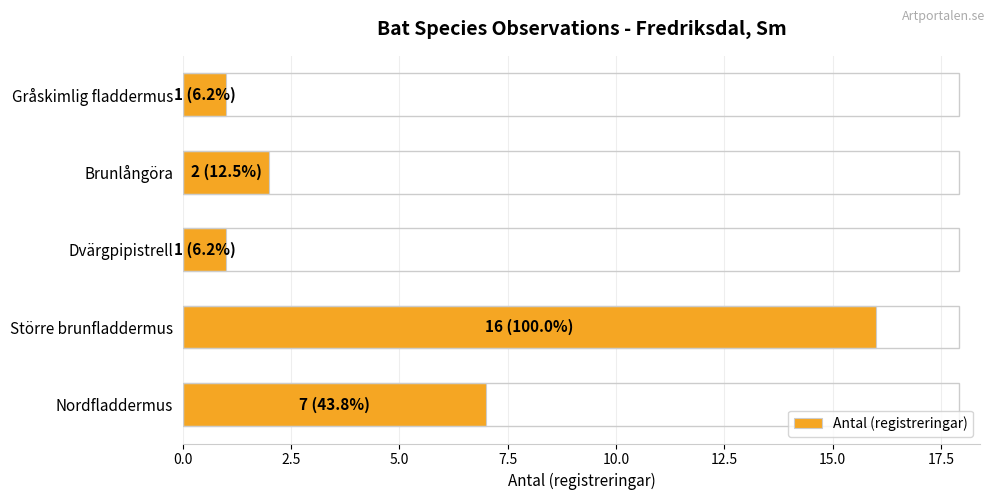

The chart shows a value of 2 at Brunlångöra. True or false?

True